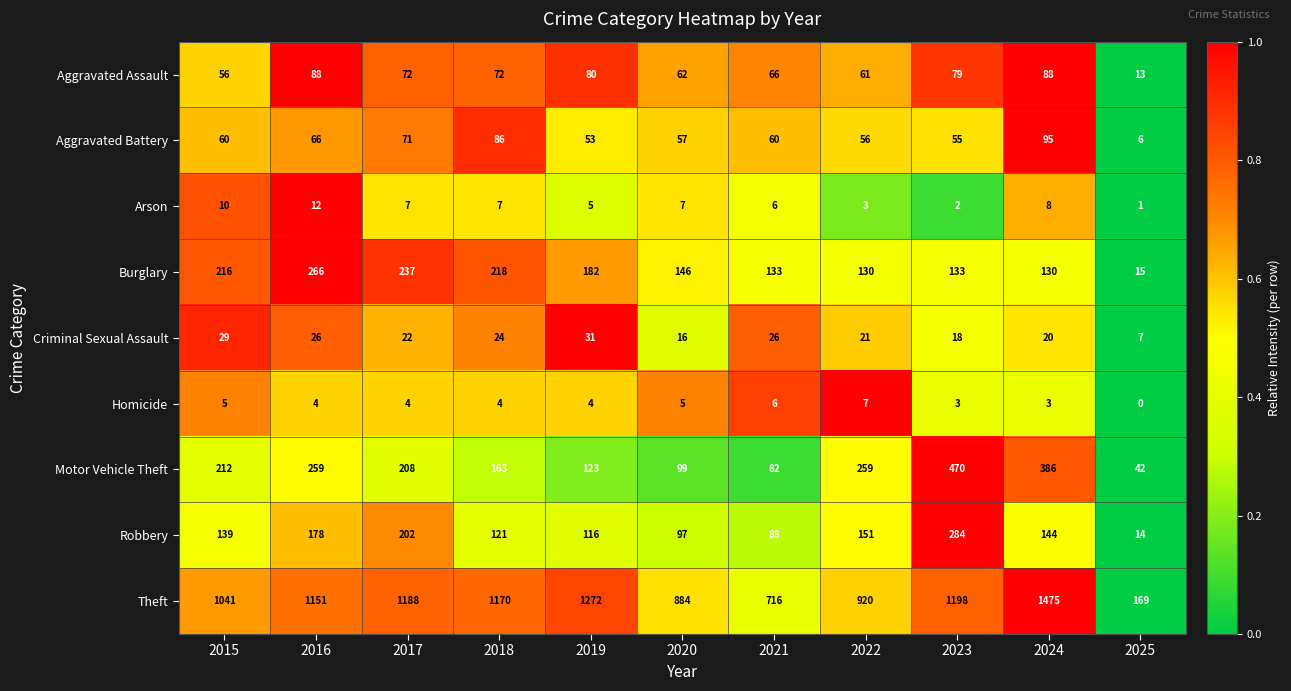

At which category is the sum across all series the highest?

2024